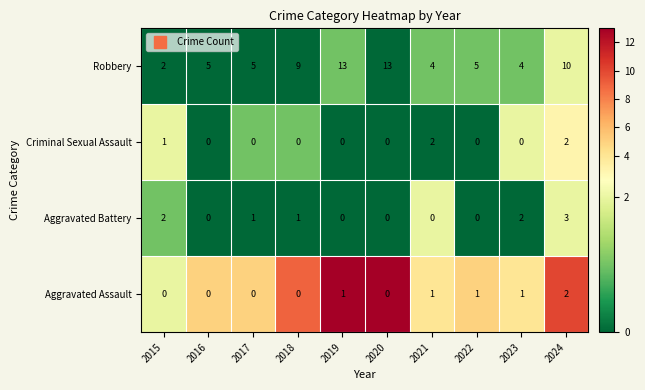

Between 2016 and 2022, which series saw the biggest shift?

Aggravated Assault